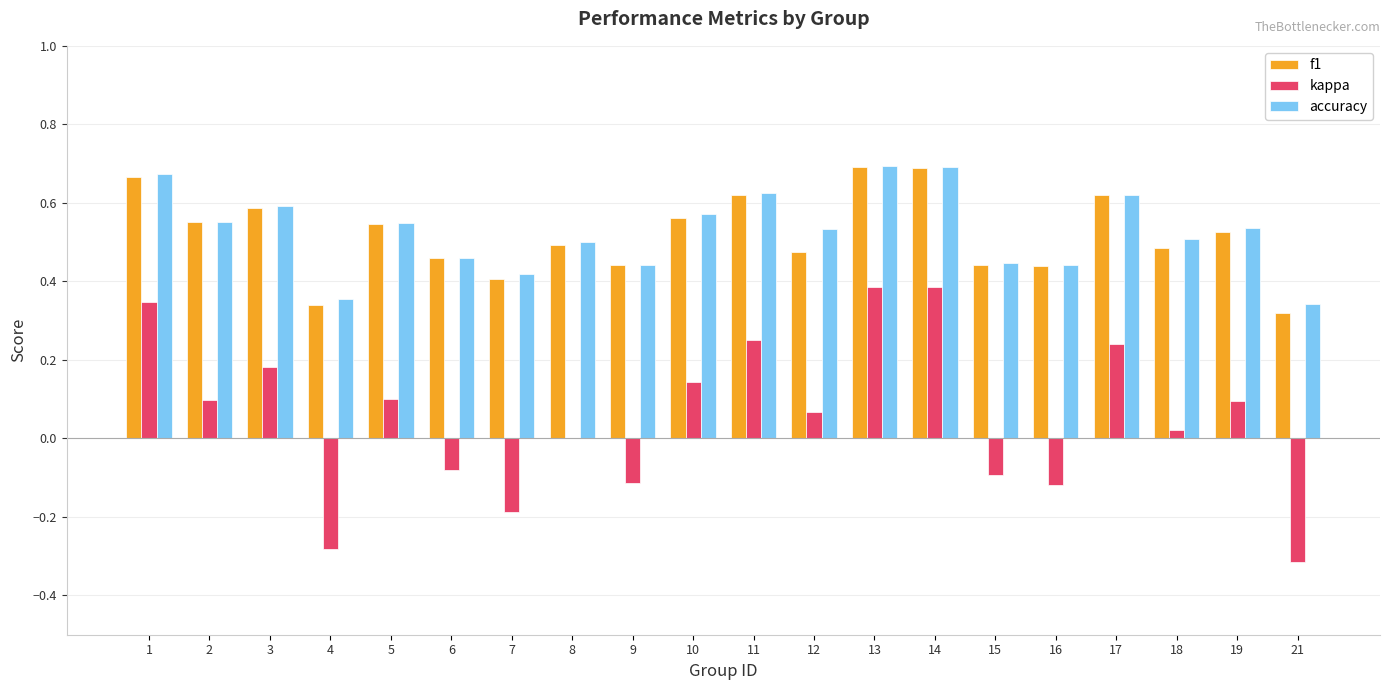

Which series has the largest range (max minus min)?

kappa